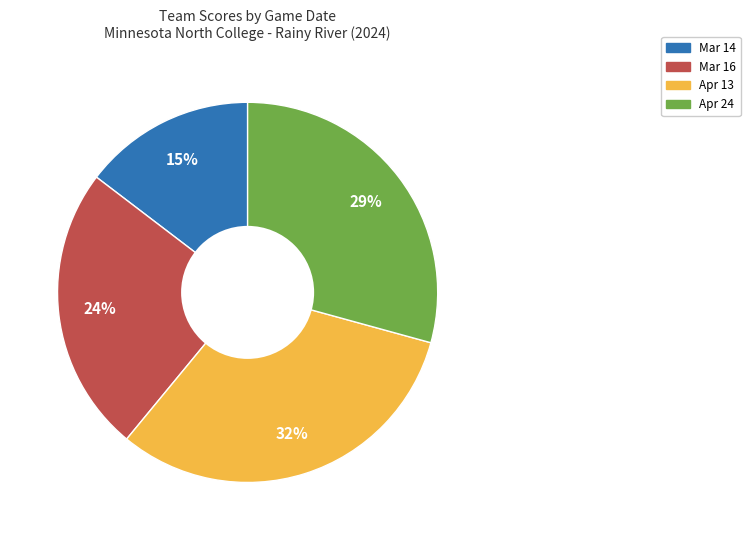

Rank the categories by value from lowest to highest.

Mar 14, Mar 16, Apr 24, Apr 13